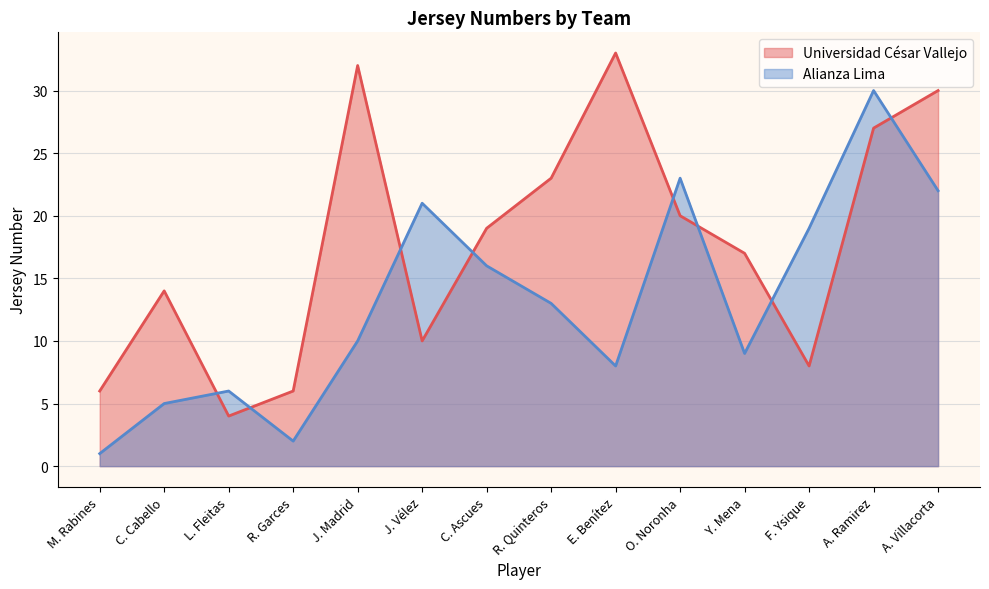

Does the chart display data point markers on the line(s)?

No